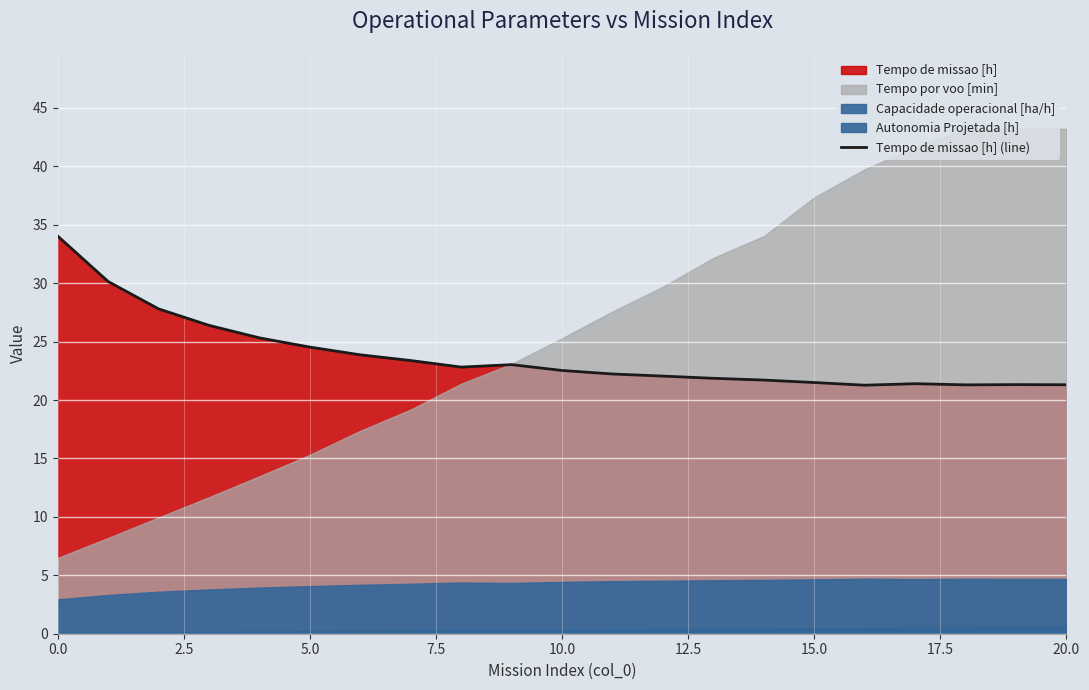

True or false: Tempo de missao [h] (line) has a value of 10.7 at 15.0.

False